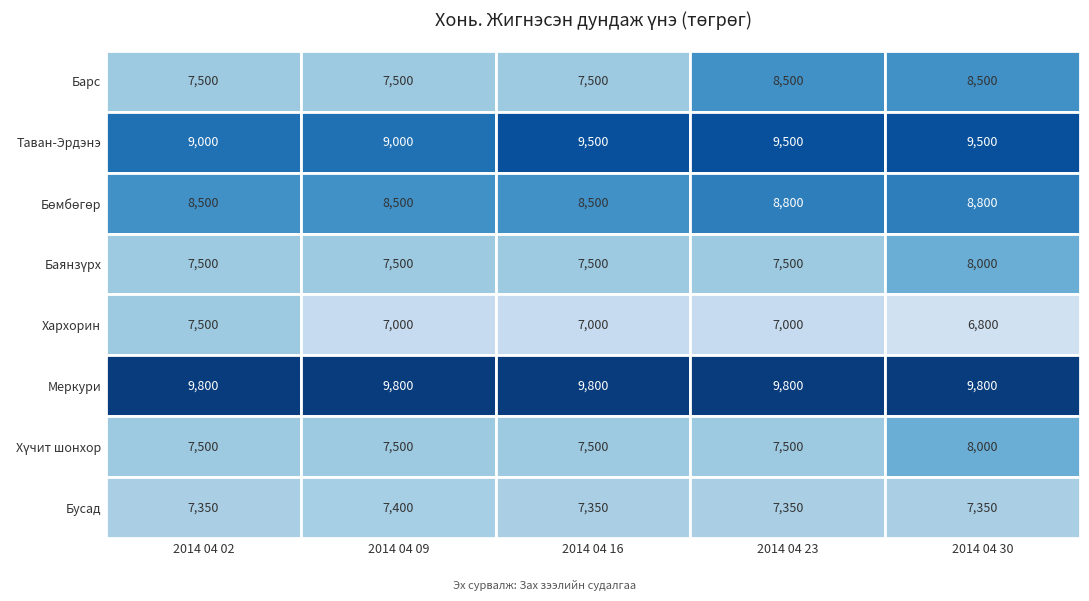

Rank the categories by Бусад value from lowest to highest.

2014 04 02, 2014 04 16, 2014 04 23, 2014 04 30, 2014 04 09